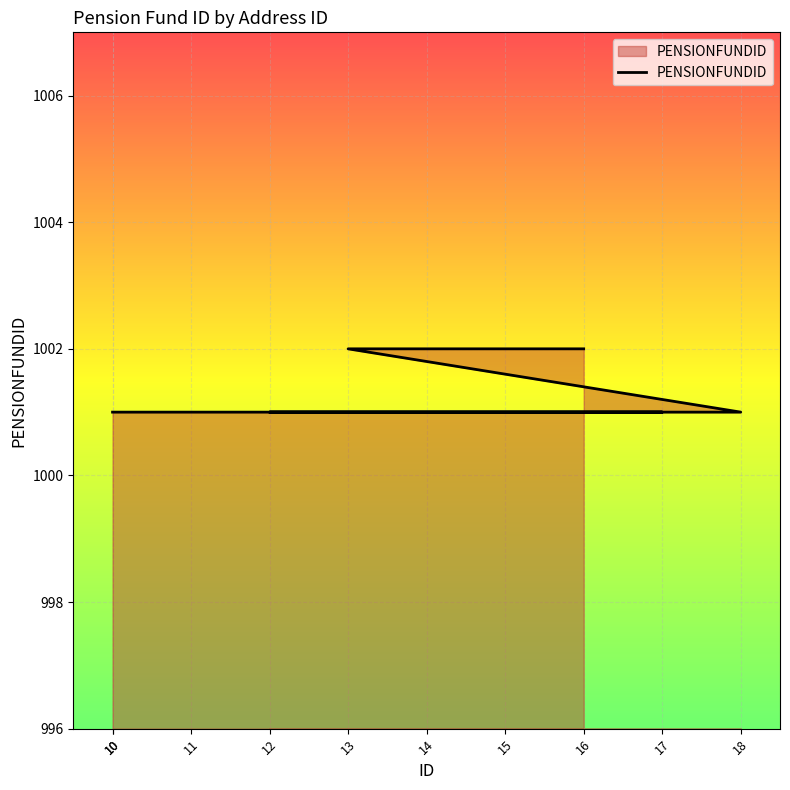

Approximately how many times larger is the value at 14 compared to 18?

1.0